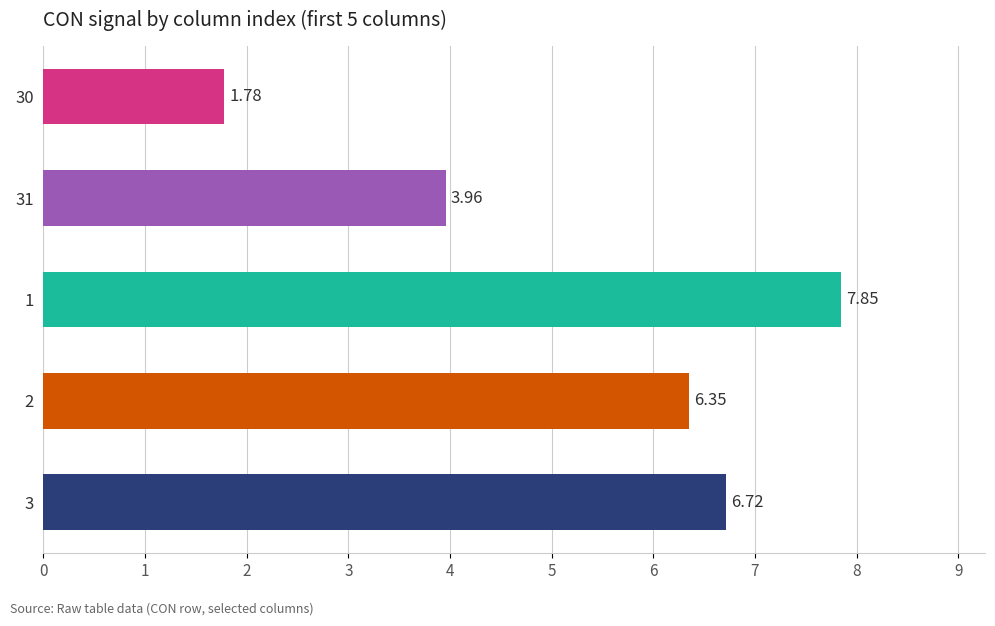

Approximately how many times larger is the value at 30 compared to 2?

0.3